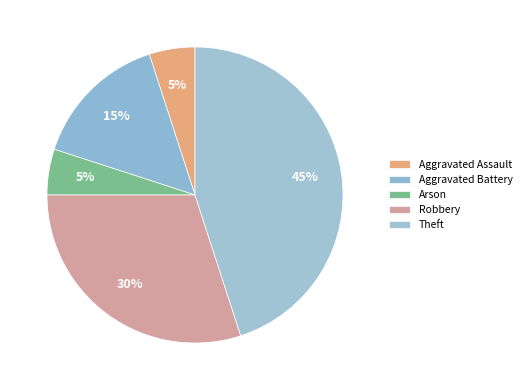

How many slices are in this pie chart?

5